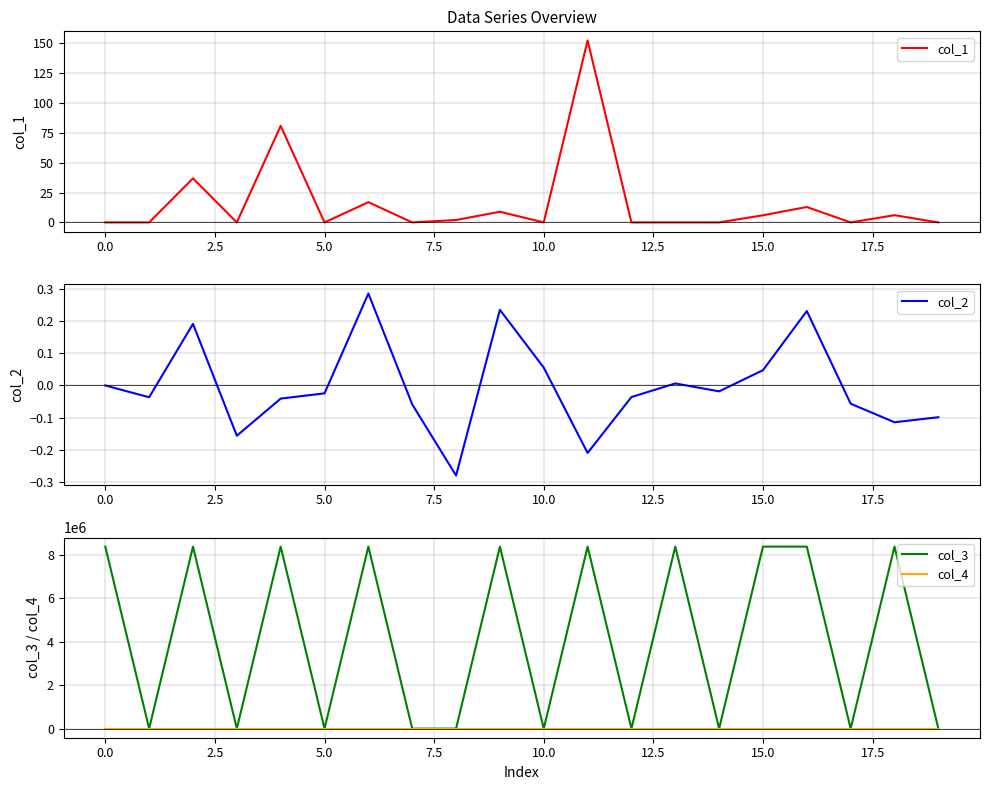

How many data points does each series have?

20